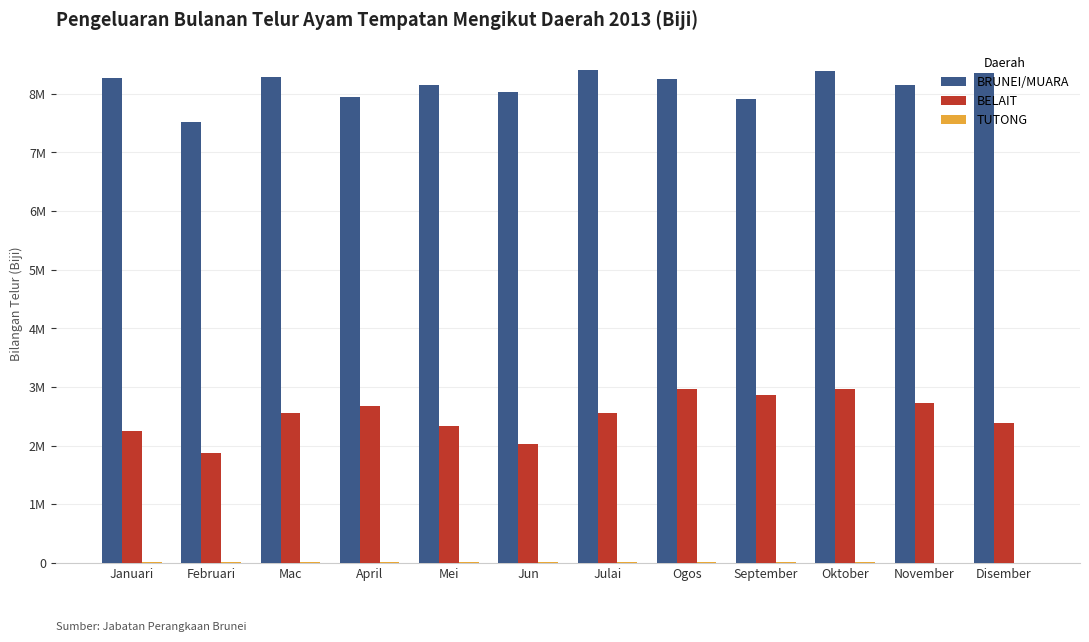

Reading right to left, what are all the values shown in this chart?

BRUNEI/MUARA: Disember=8359485	November=8157360	Oktober=8397685	September=7914442	Ogos=8262435	Julai=8410630	Jun=8035838	Mei=8147989	April=7953411	Mac=8284587	Februari=7514638	Januari=8265483
BELAIT: Disember=2385695	November=2717440	Oktober=2965110	September=2864420	Ogos=2959047	Julai=2549459	Jun=2026710	Mei=2329639	April=2677550	Mac=2560717	Februari=1866292	Januari=2254037
TUTONG: Disember=0	November=0	Oktober=6300	September=10800	Ogos=12300	Julai=12600	Jun=12450	Mei=15312	April=14060	Mac=13640	Februari=11375	Januari=11500